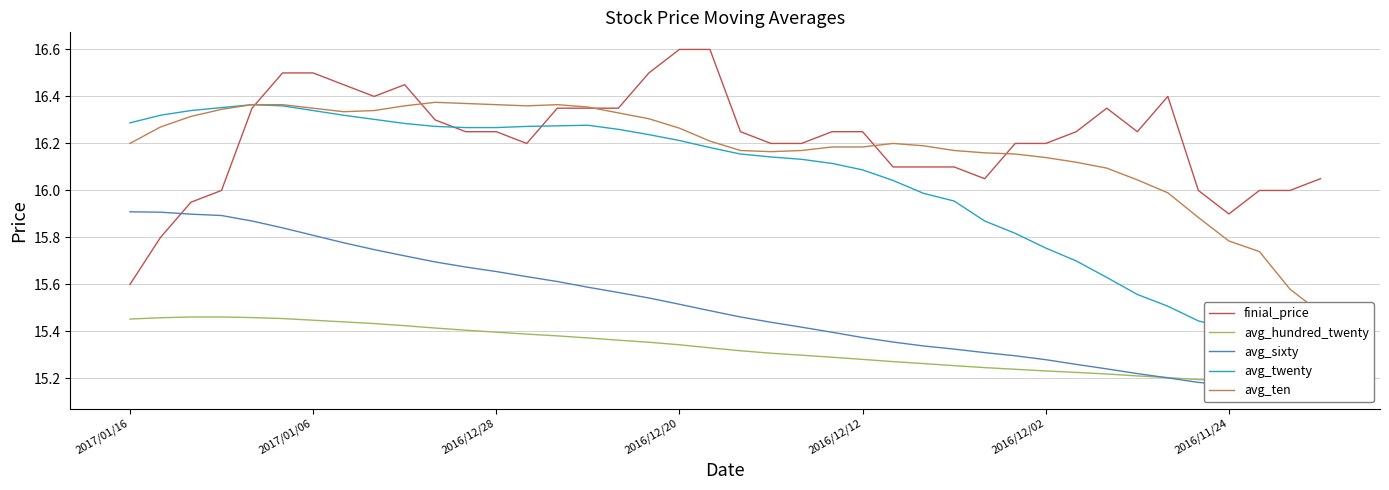

How many lines are shown in the chart?

5